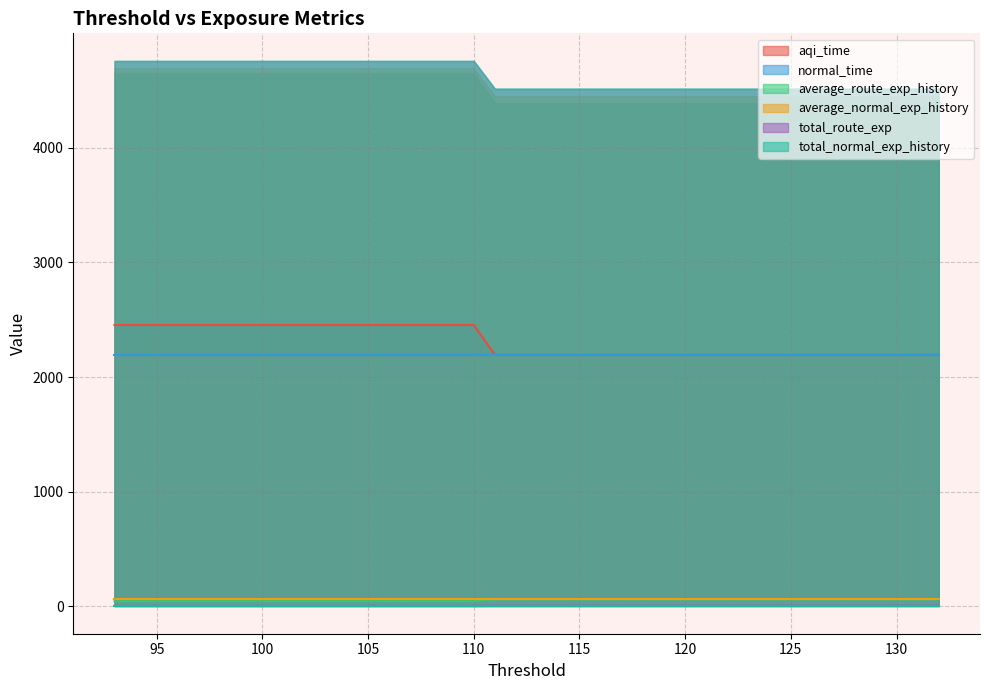

Where is aqi_time nearest to the value 2193?

113